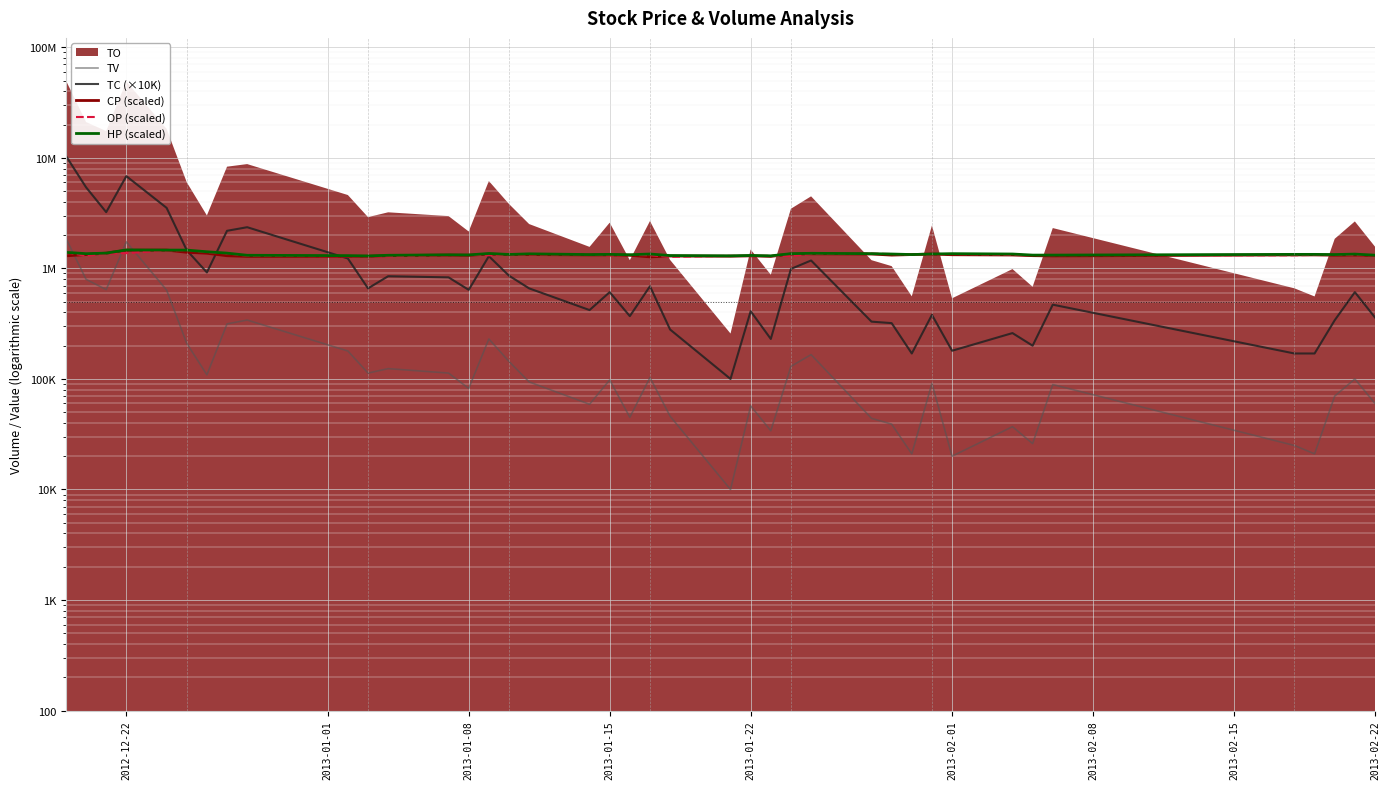

After their last crossing, which series has the higher values: HP (scaled) or TC (×10K)?

HP (scaled)